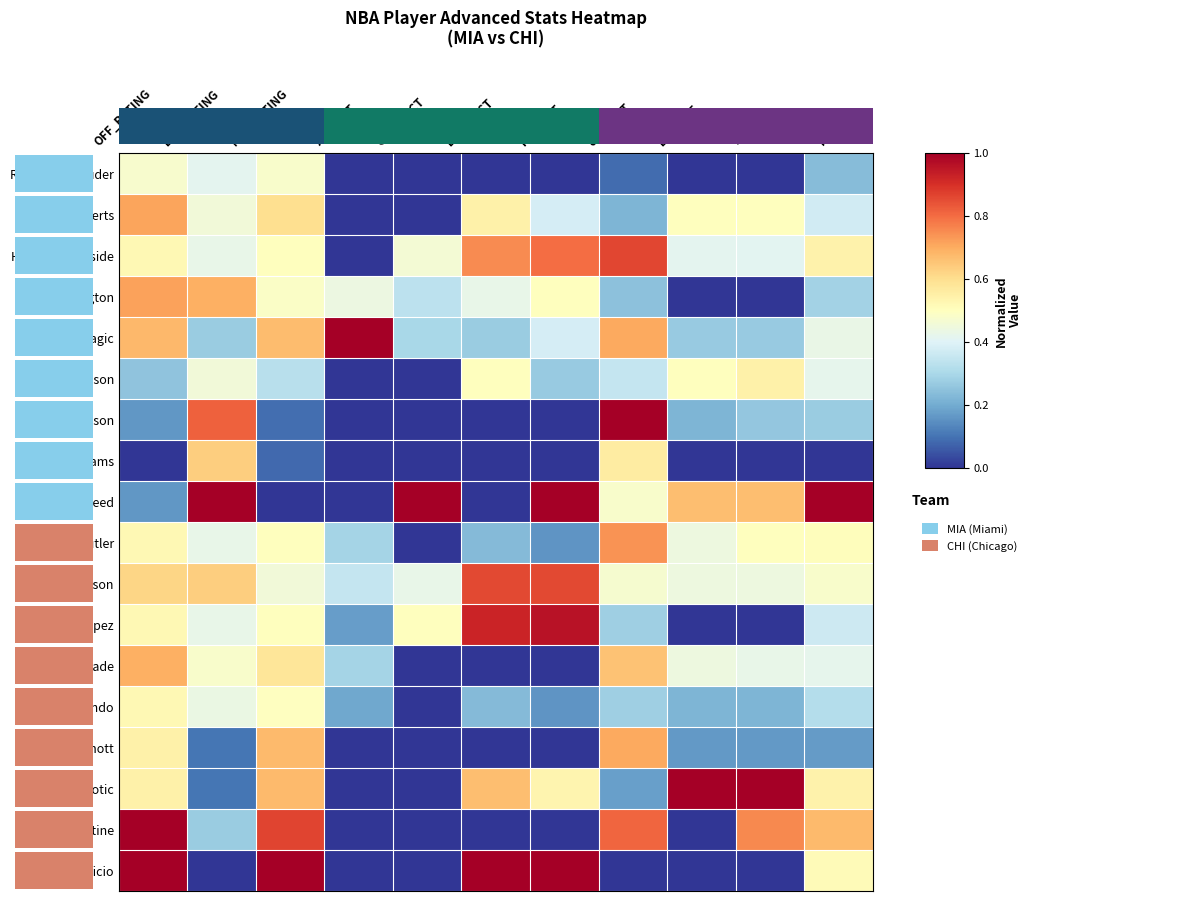

Which series has the largest total across all categories?

Taj Gibson